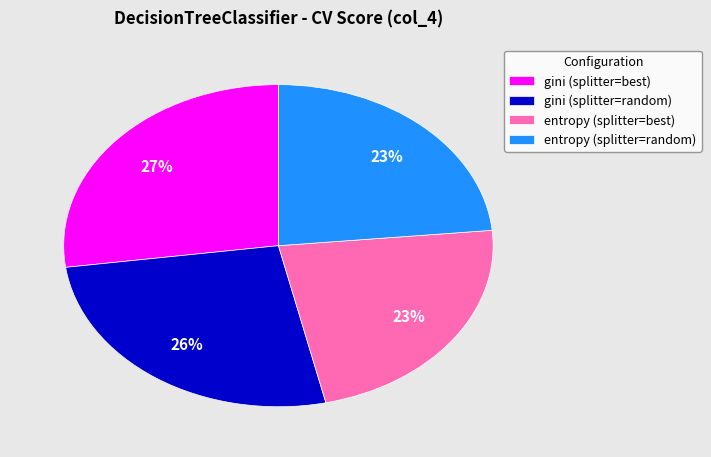

Is there a majority slice in this chart?

No